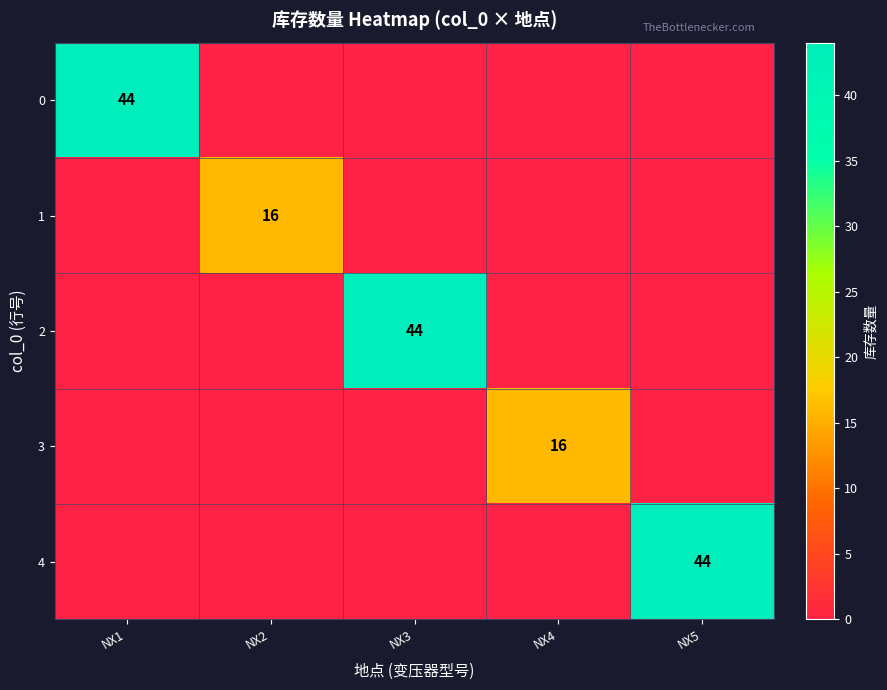

The value of 0 at NX1 is 28. True or false?

False